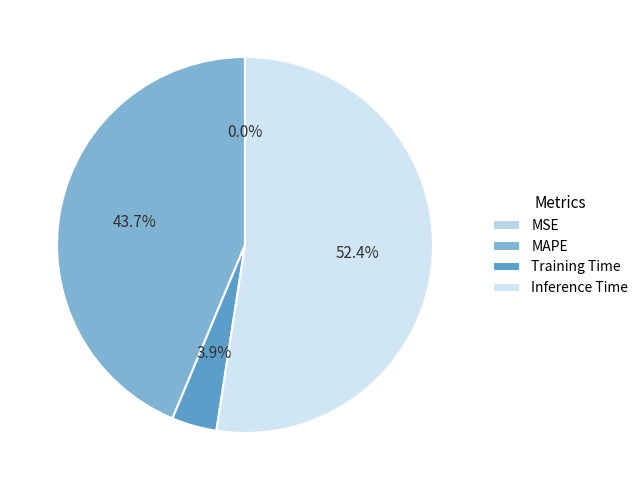

Which slice represents more than half of the pie?

Inference Time